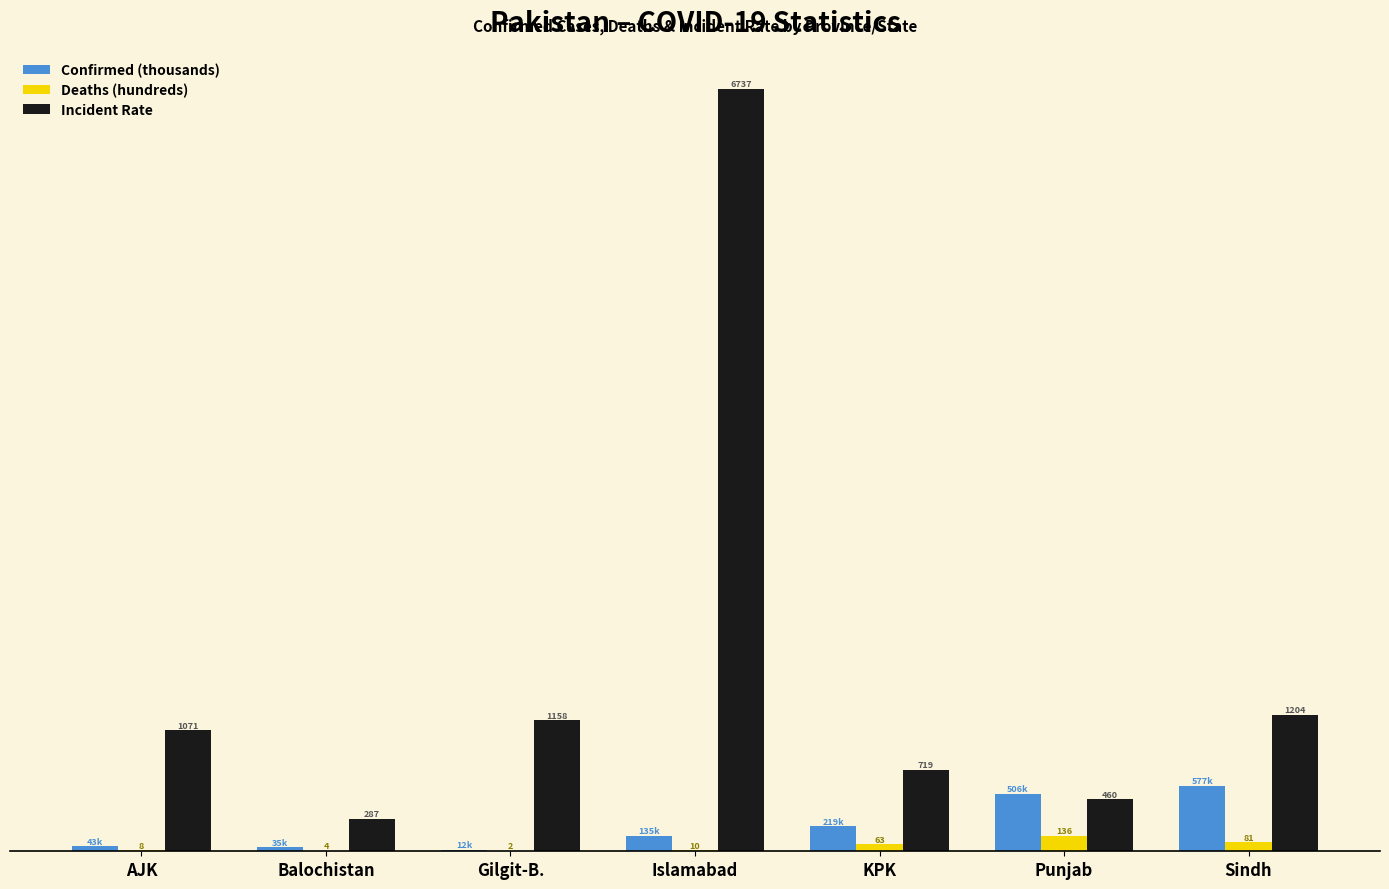

Which category has the highest value across all series?

Islamabad